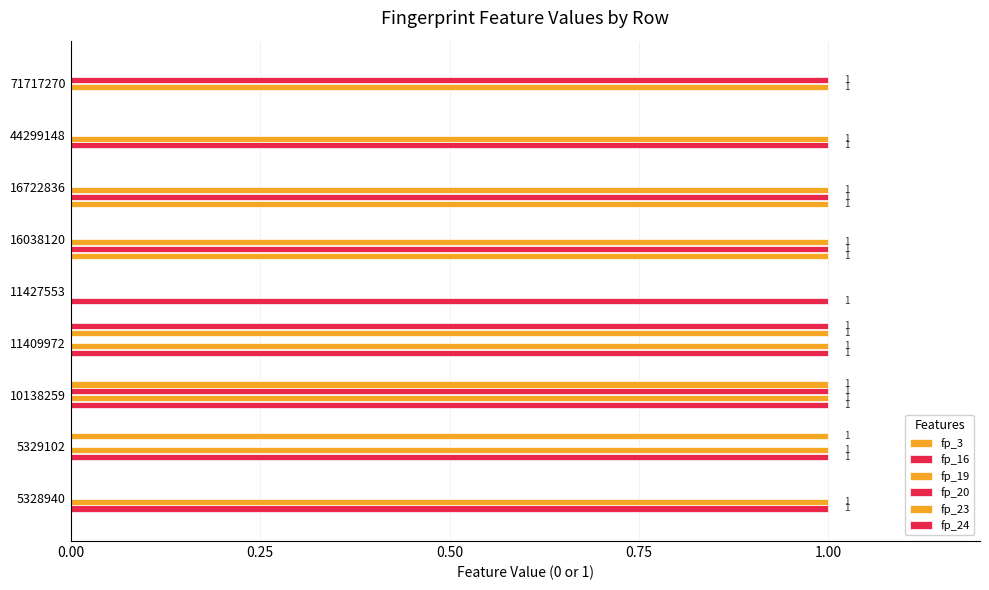

How many categories are shown in the chart?

9